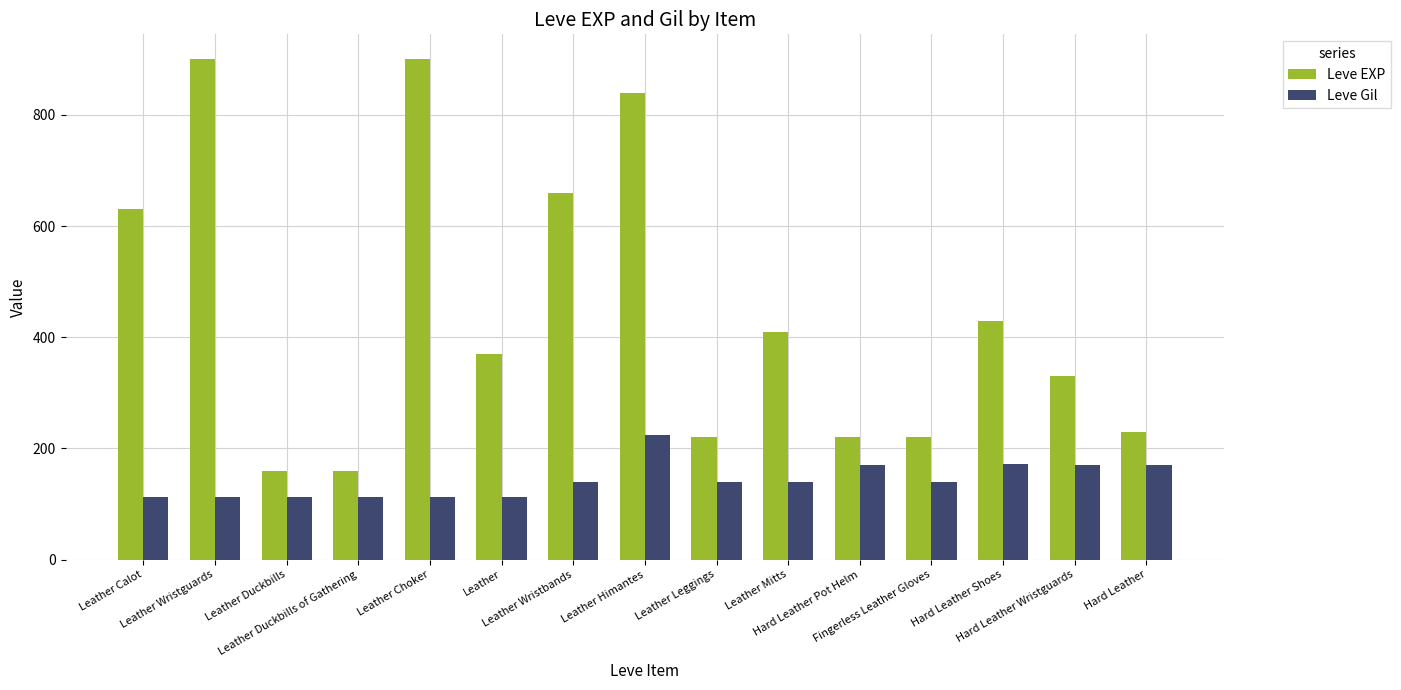

What is the average value of the Leve EXP series?

445